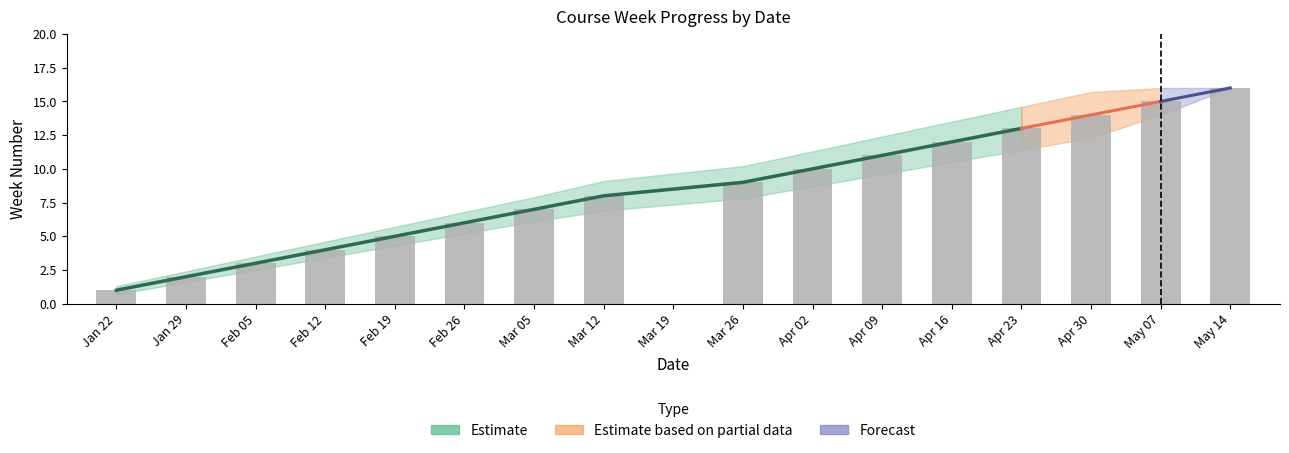

At which category is the sum across all series the highest?

2025-05-14